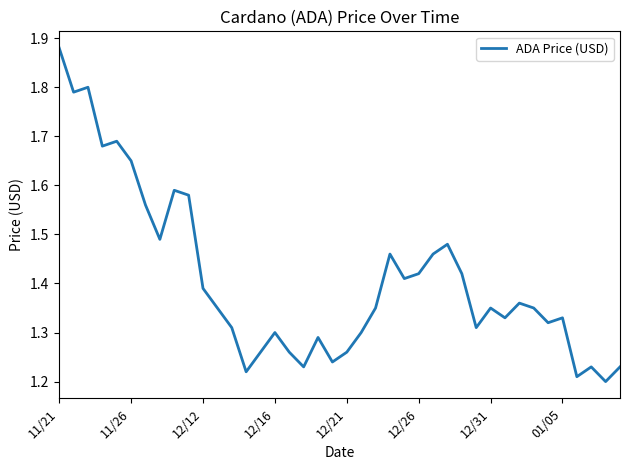

What is the difference between the maximum and minimum values?

0.7